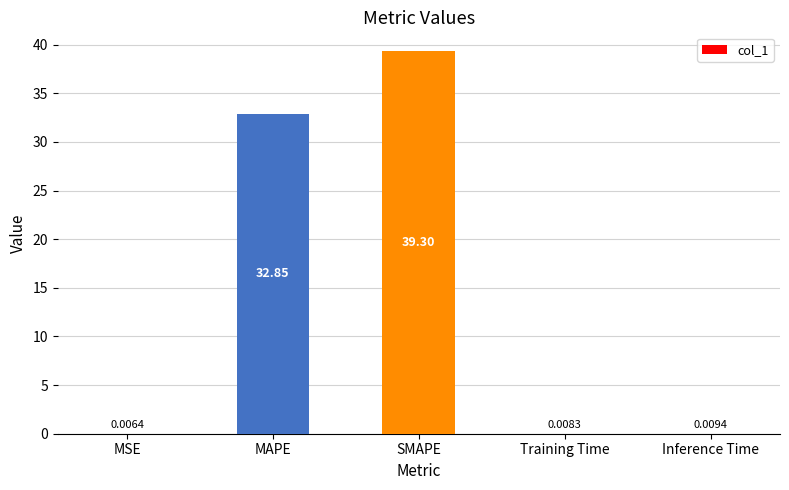

Where is the data nearest to the value 19?

MAPE